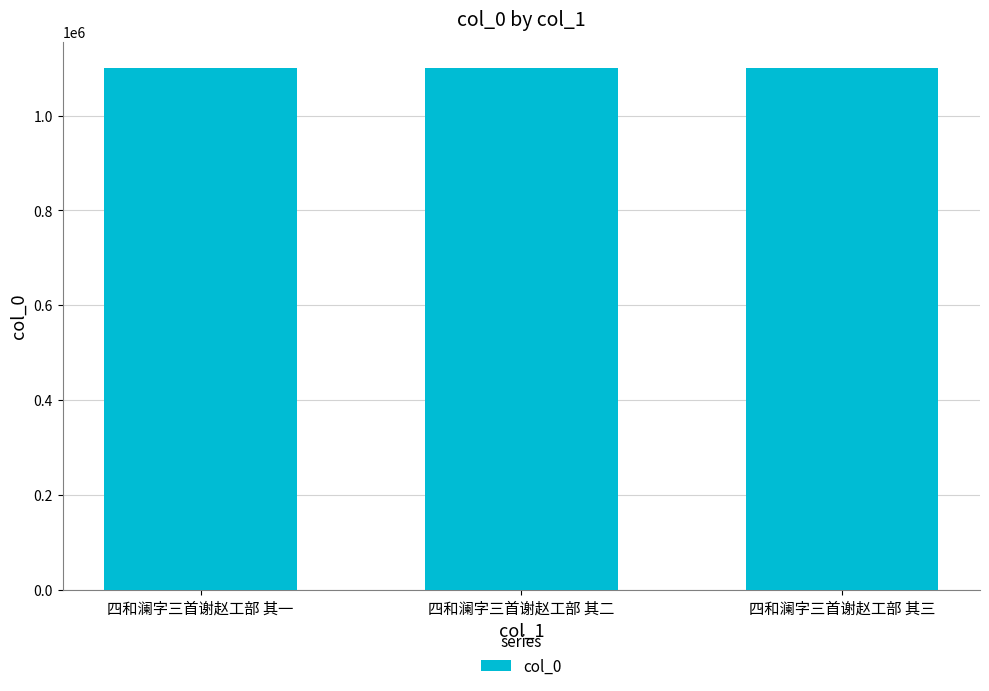

What is the ratio of the value at 四和澜字三首谢赵工部 其三 to the value at 四和澜字三首谢赵工部 其二?

1.0